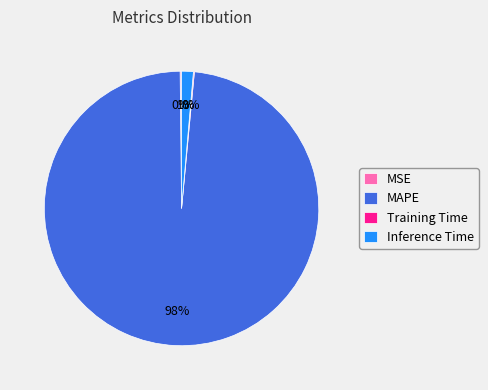

Does MAPE account for over 50% of the chart?

Yes